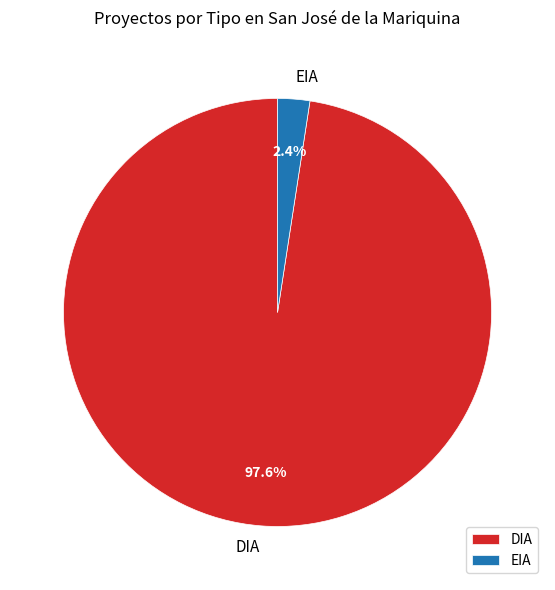

True or false: DIA accounts for 85% of the total.

False